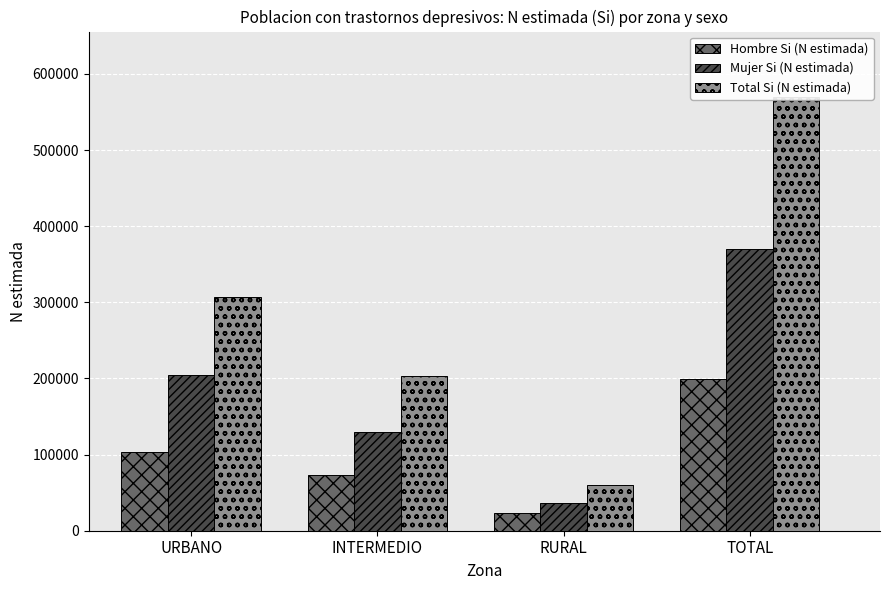

The Hombre Si (N estimada) series shows 23125 at RURAL. True or false?

True